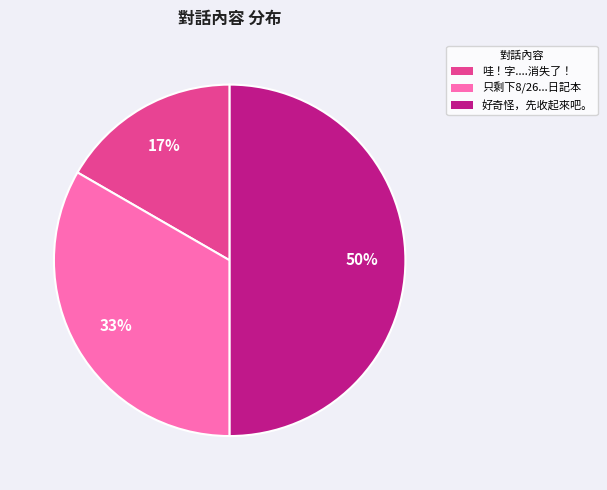

To the nearest percent, what is the average slice percentage?

33%